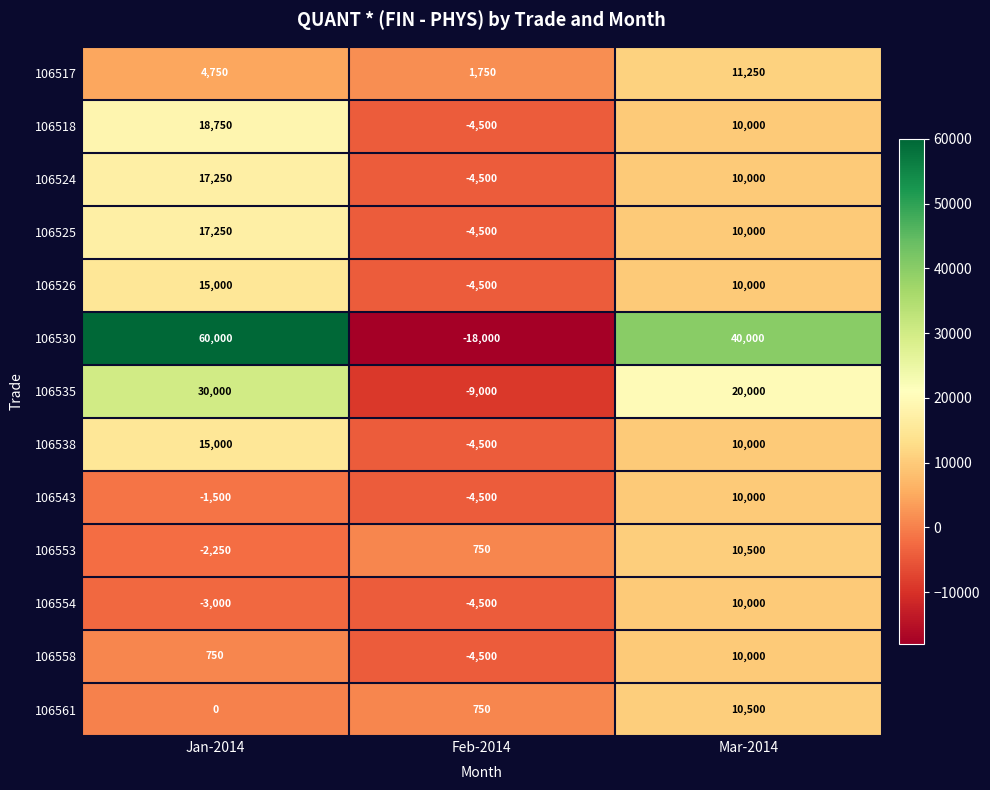

Which series has the widest spread of values?

106530